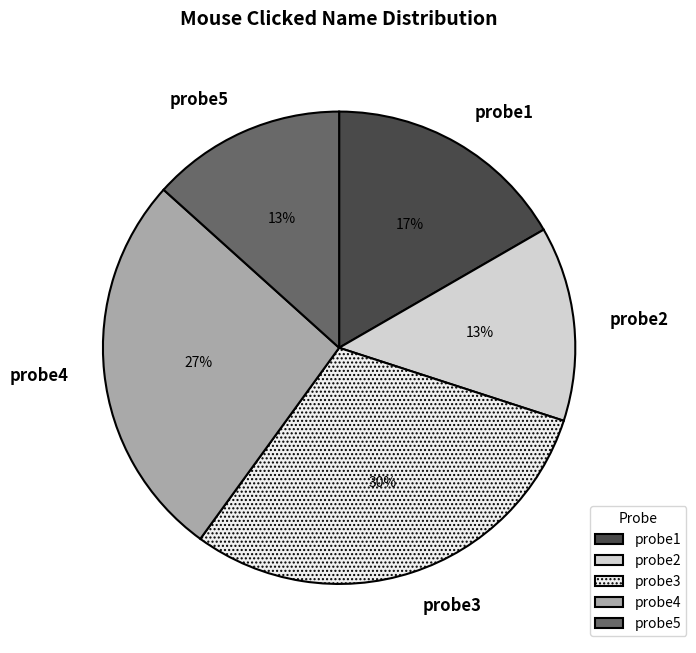

To the nearest percent, what is the difference between the largest and smallest slice percentages?

17%